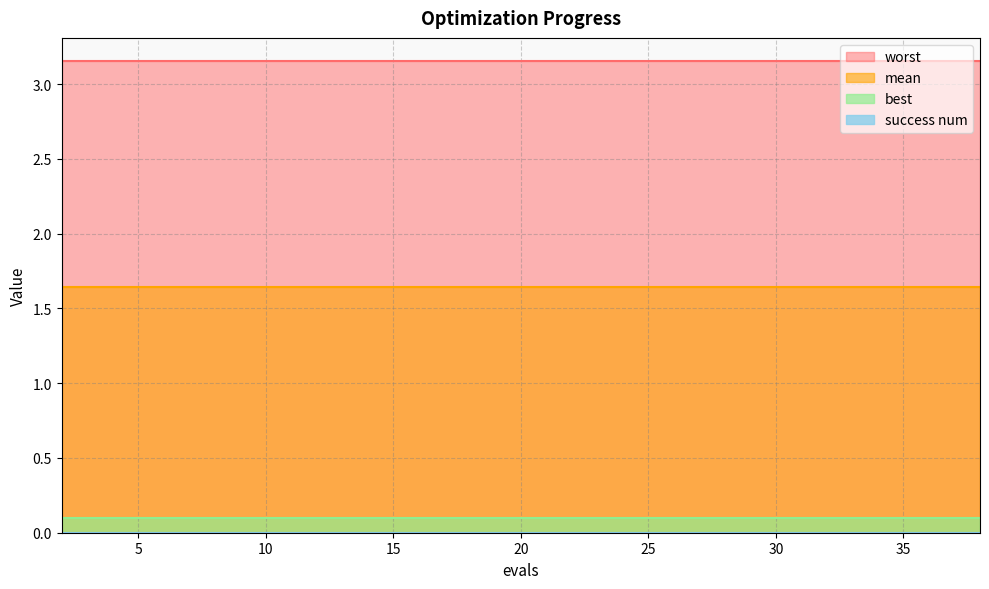

True or false: mean and worst cross at least once.

False